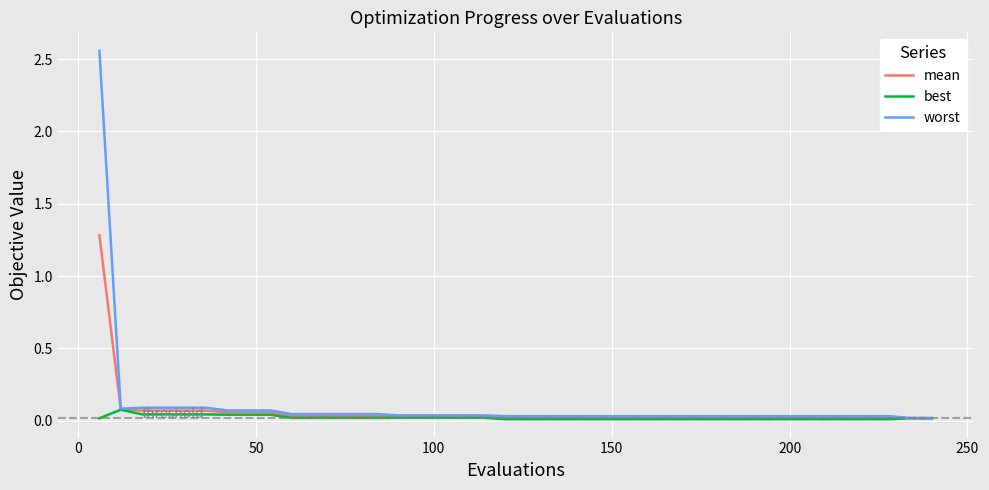

Which series has the widest spread of values?

worst